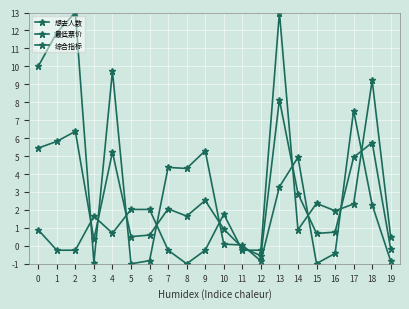

True or false: 最低票价 and 综合指标 cross at least once.

True